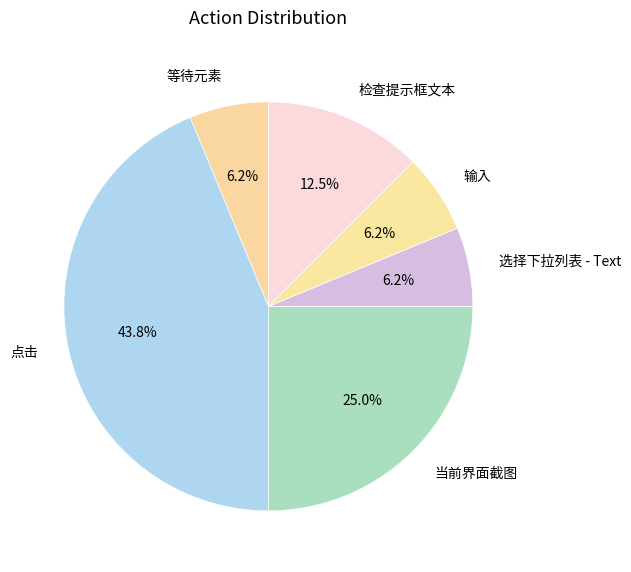

Approximately how many times larger is the value at 当前界面截图 compared to 输入?

4.0